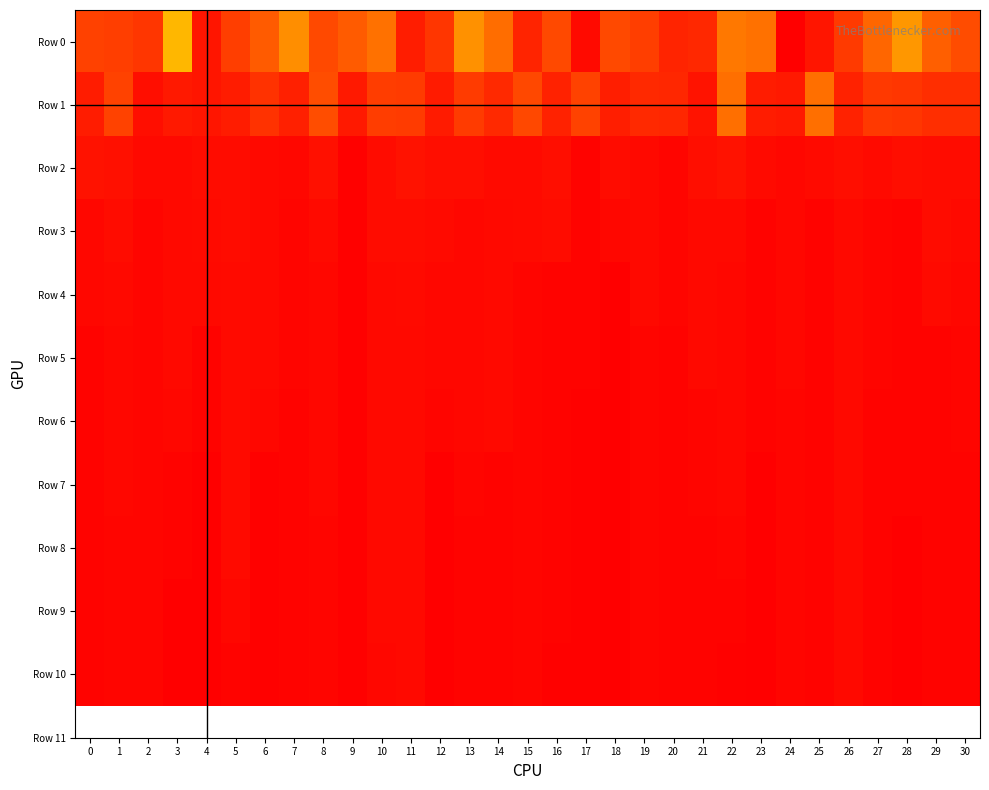

What is the greatest value displayed?

1308.7